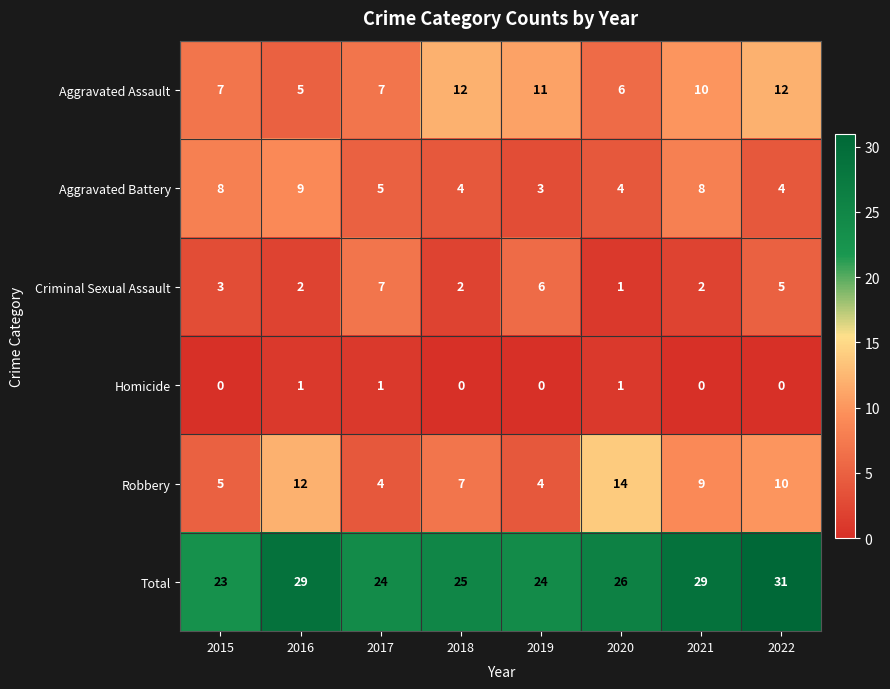

True or false: Criminal Sexual Assault has a value of 5 at 2022.

True